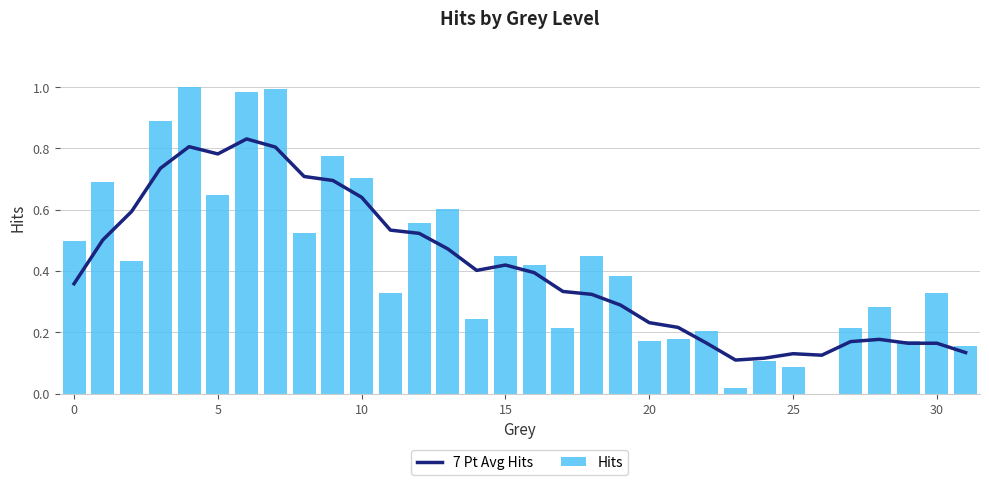

What are all the series names shown in the legend?

7 Pt Avg Hits, Hits